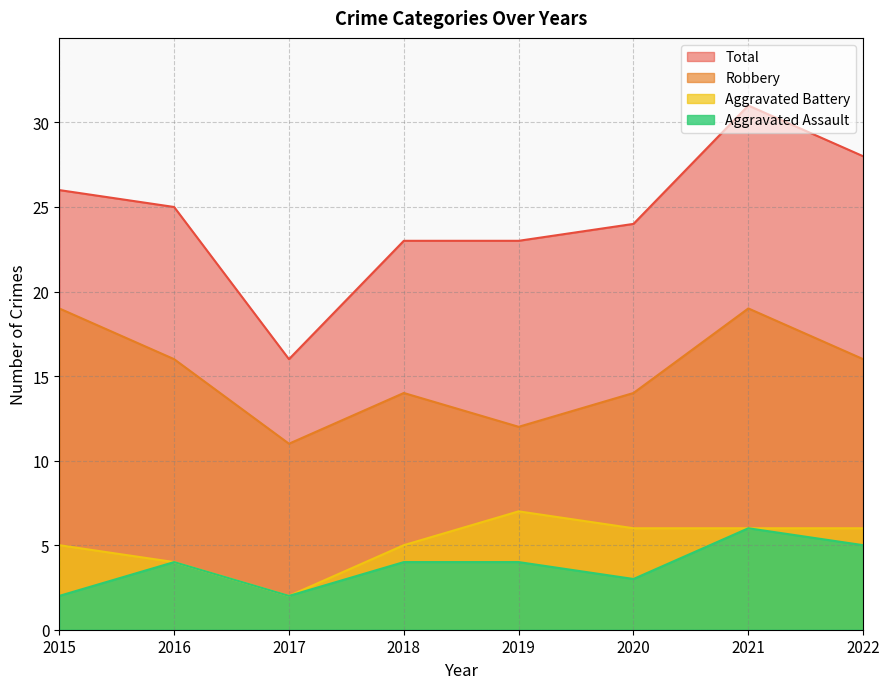

The value of Aggravated Assault at 2018 is 4. True or false?

True